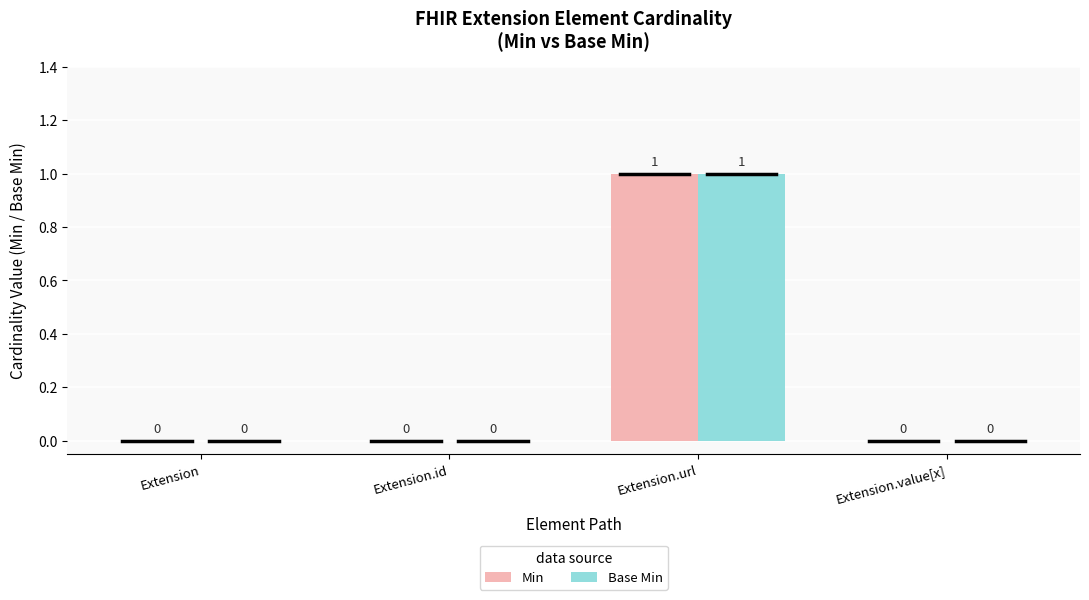

Are the bars horizontal?

No